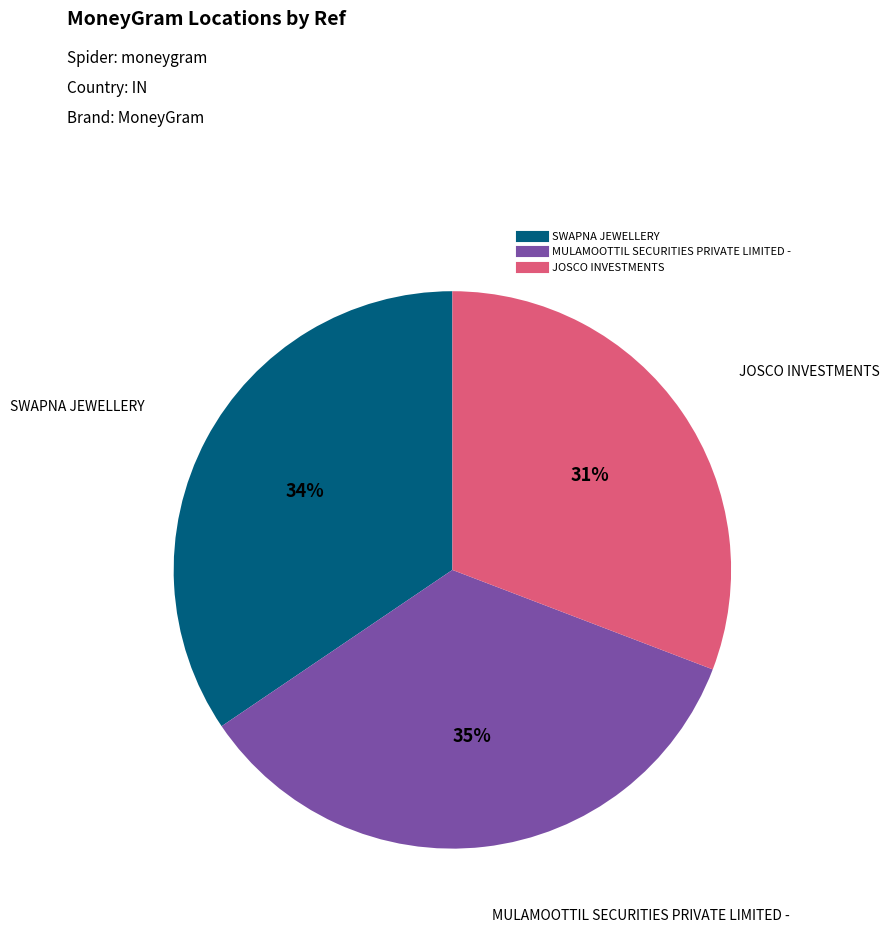

What is the smallest slice in the pie chart?

JOSCO INVESTMENTS